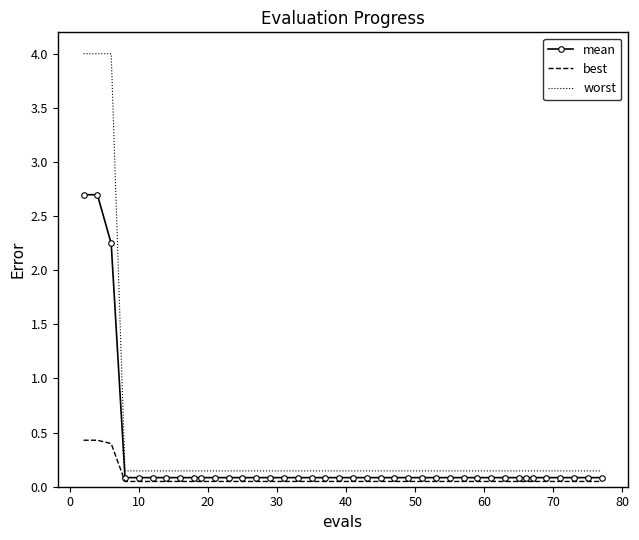

List the series in order of their peak value, highest first.

worst, mean, best